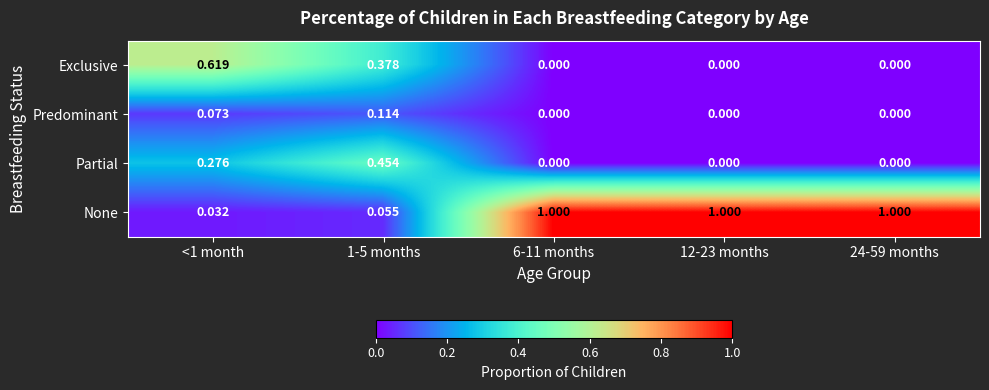

List the series in order of their peak value, lowest first.

Predominant, Partial, Exclusive, None